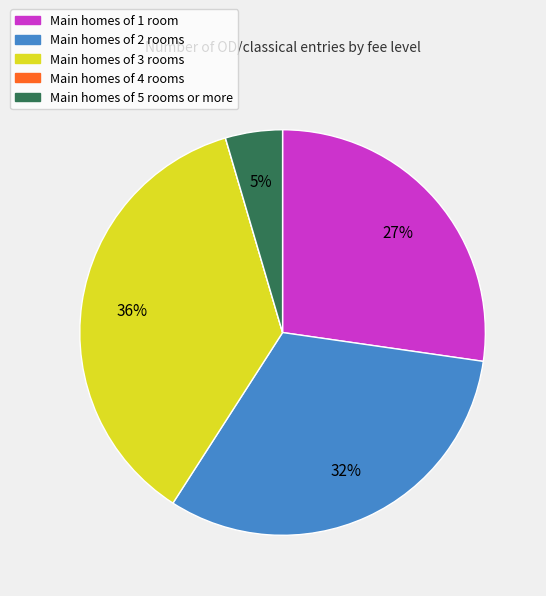

Is there a majority slice in this chart?

No